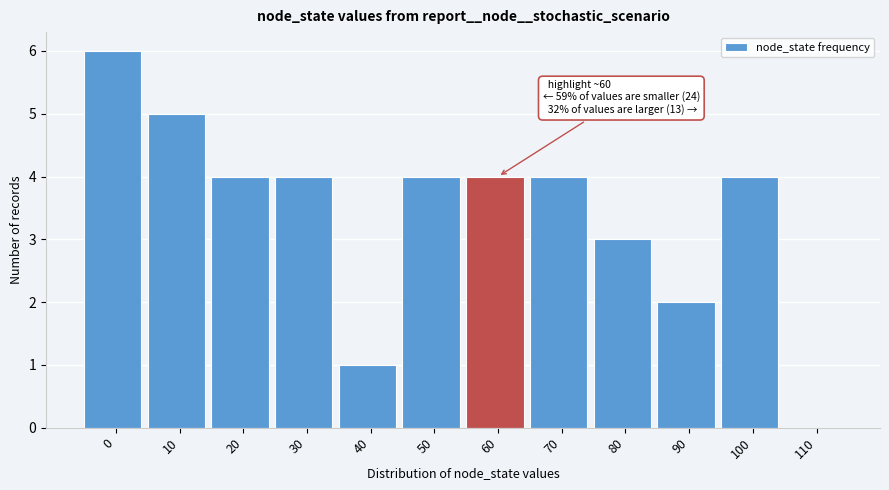

Reading left to right, list all the values displayed in this chart.

0=6	10=5	20=4	30=4	40=1	50=4	60=4	70=4	80=3	90=2	100=4	110=0